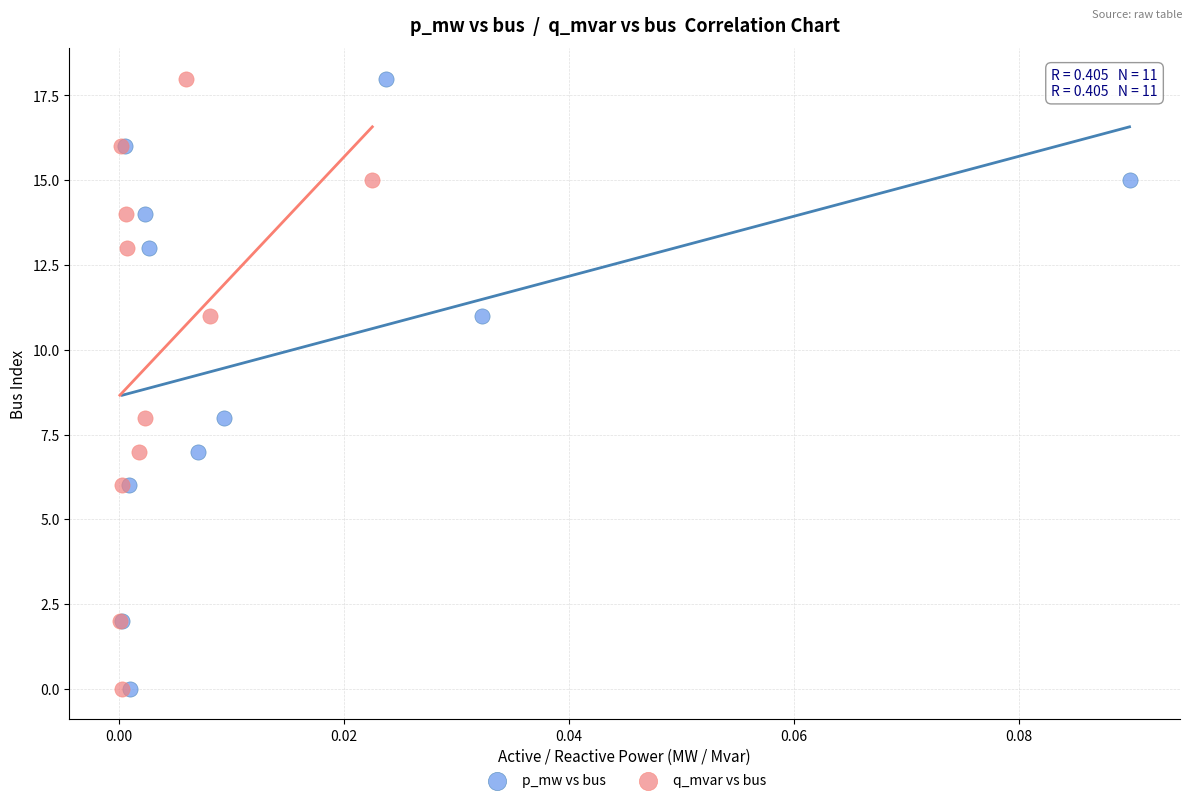

What are all the series names shown in the legend?

p_mw vs bus, q_mvar vs bus